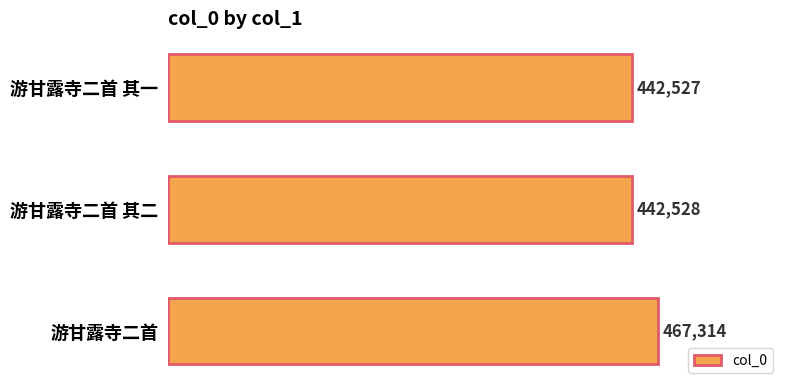

How many bars are there in total?

3